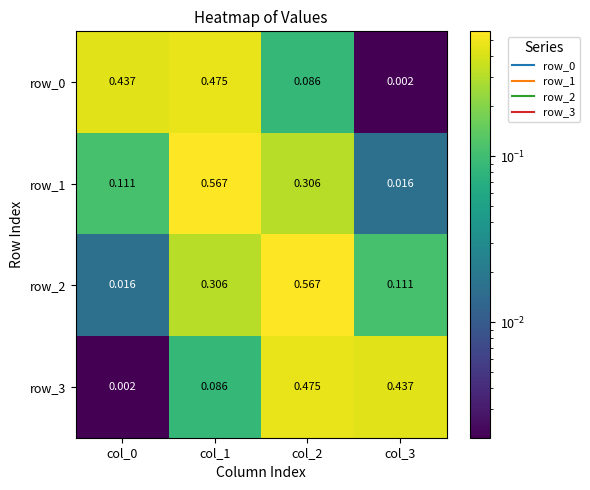

Is the value of row_3 at col_2 greater than the value of row_2 at col_0?

Yes